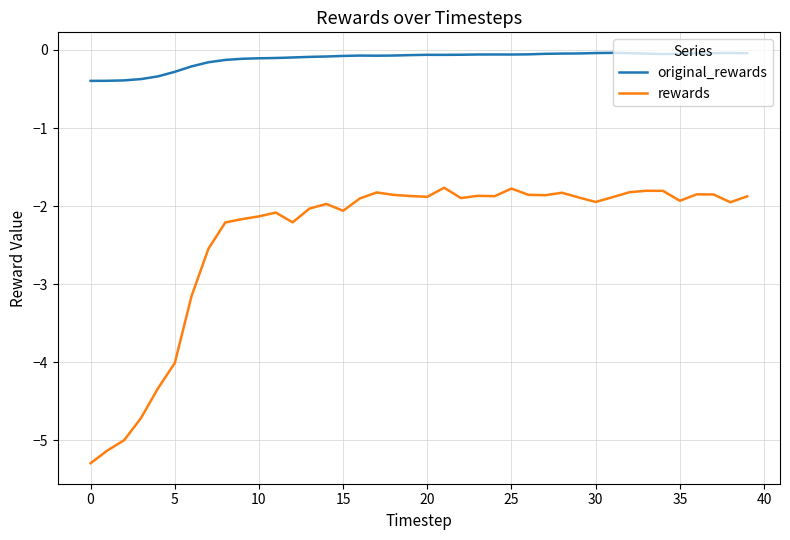

Which series has the largest range (max minus min)?

rewards